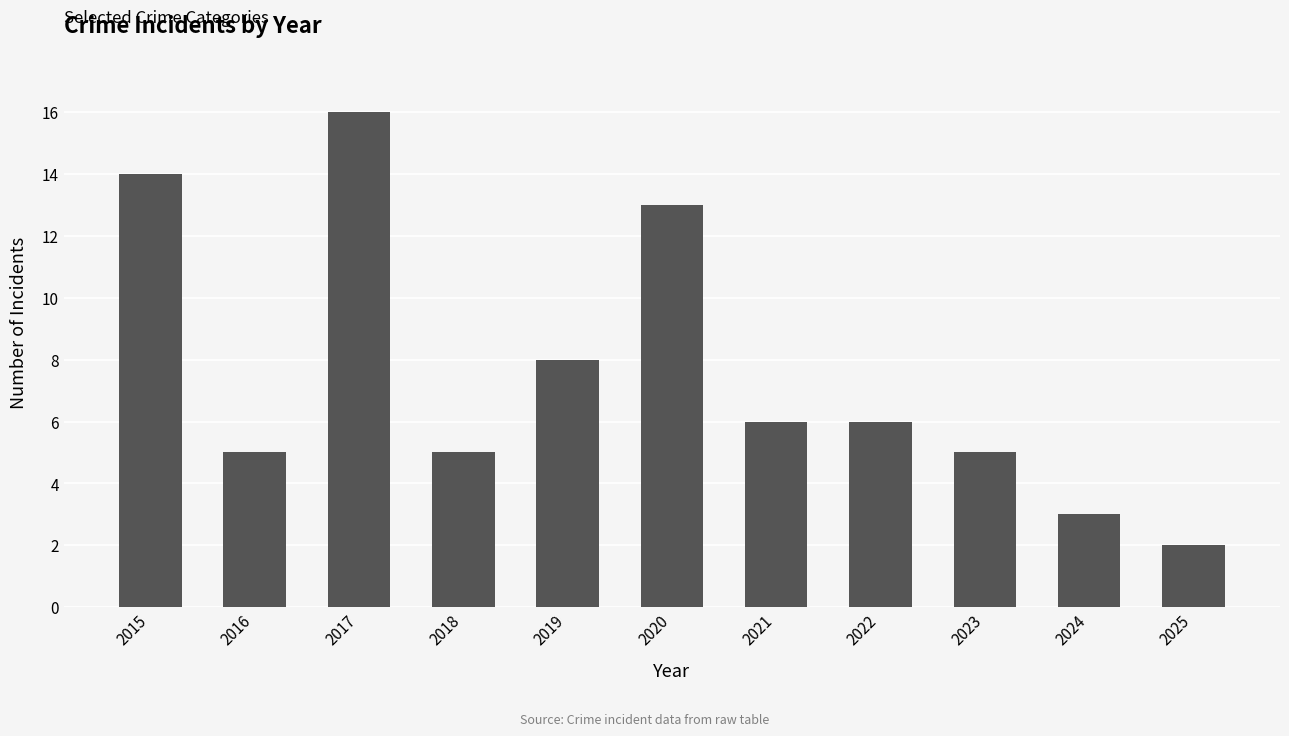

Read the value at 2021.

6